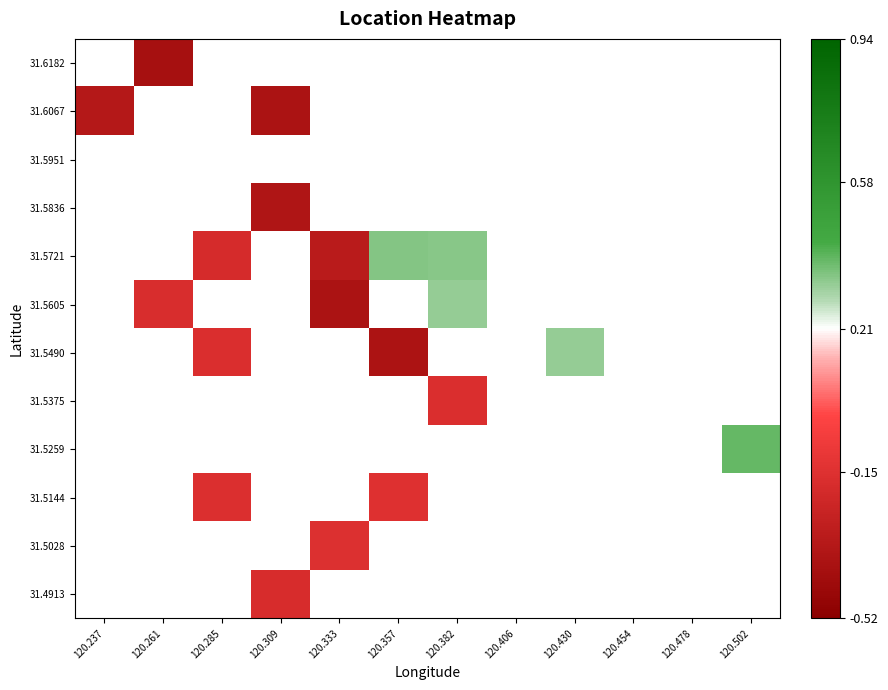

At which category does the chart reach its peak across all series?

120.502